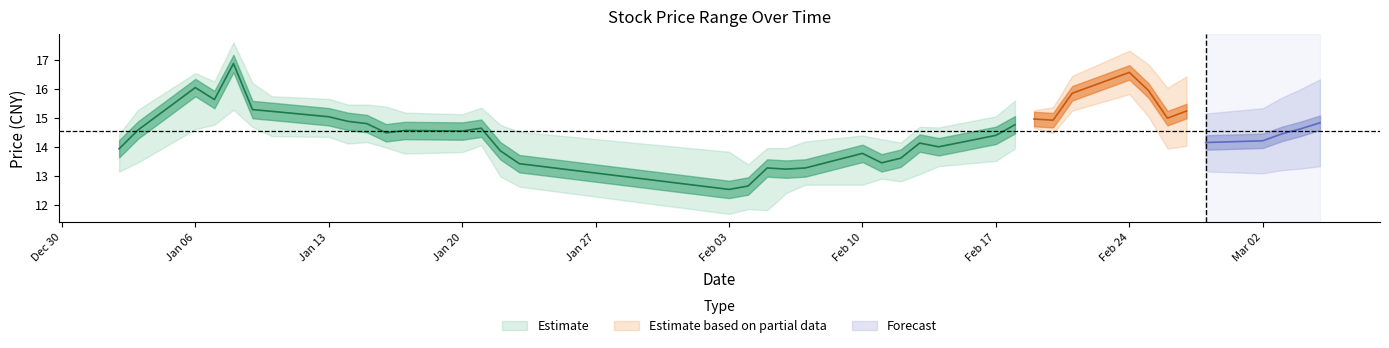

What is the value of the high point at the 6th from the left?

15.7